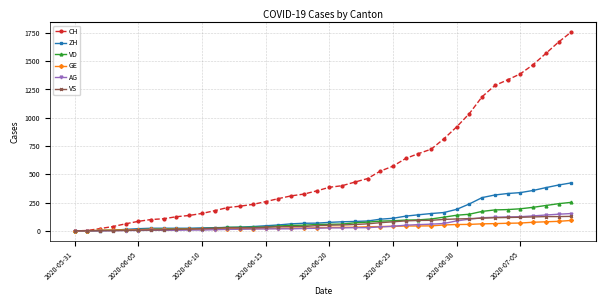

How many distinct data groups are displayed?

6